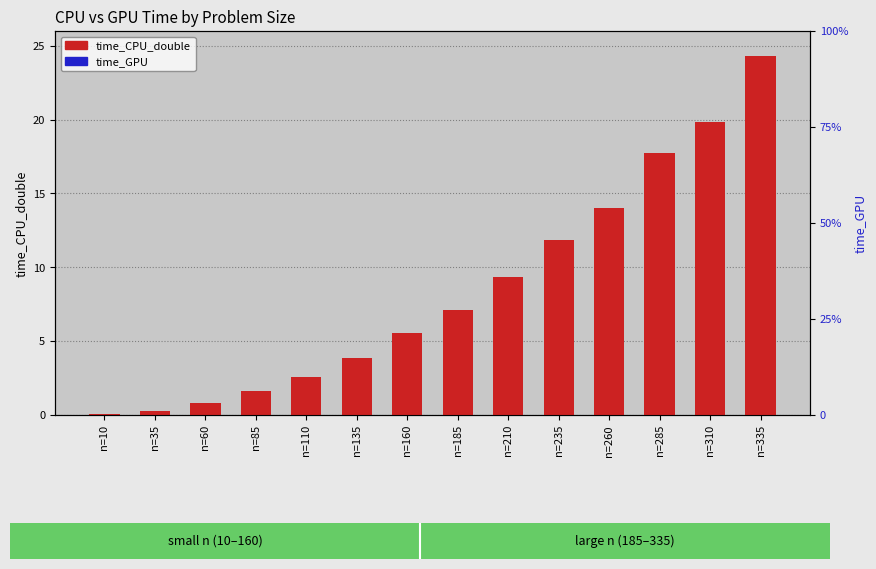

How many bars are there in total?

28